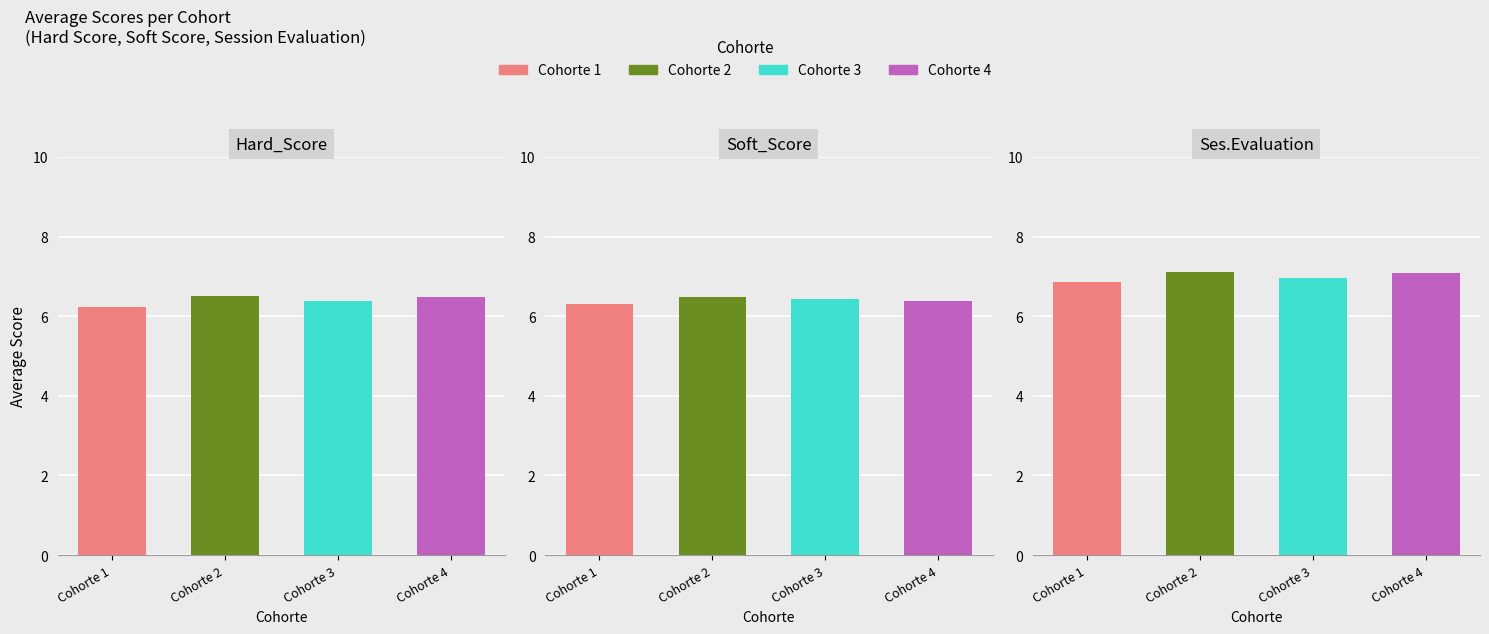

At how many categories does at least one series exceed 6?

4